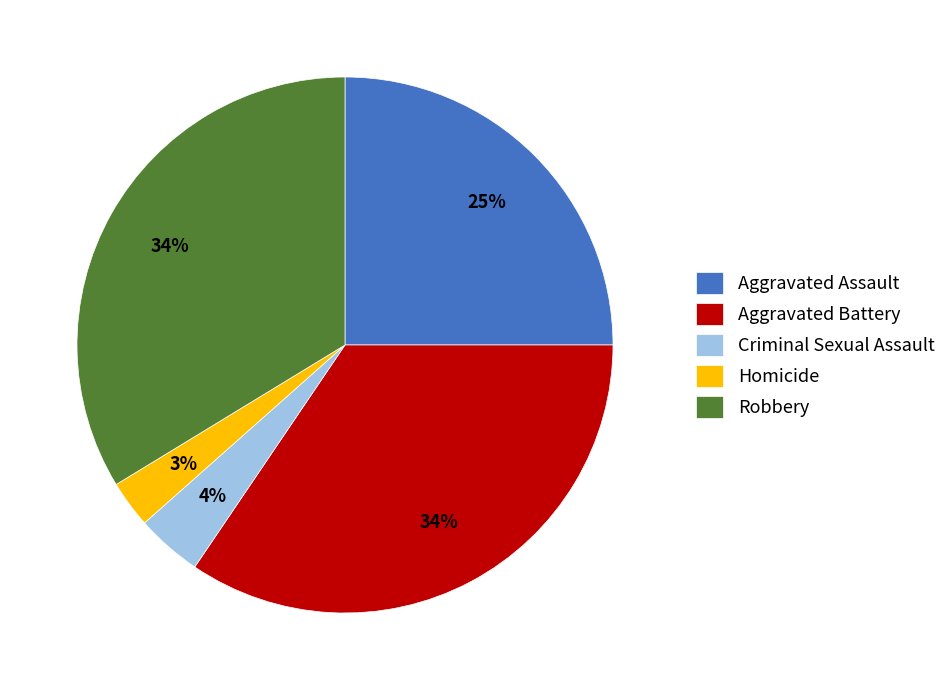

Is it true that Robbery is 34% of the pie?

True